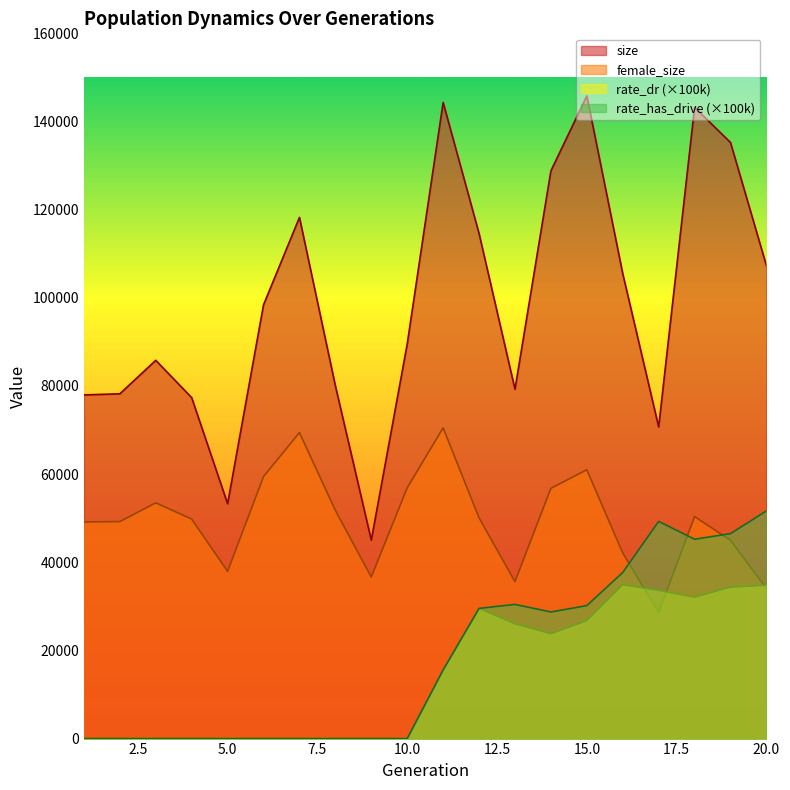

List the series in order of their peak value, lowest first.

rate_dr (×100k), rate_has_drive (×100k), female_size, size